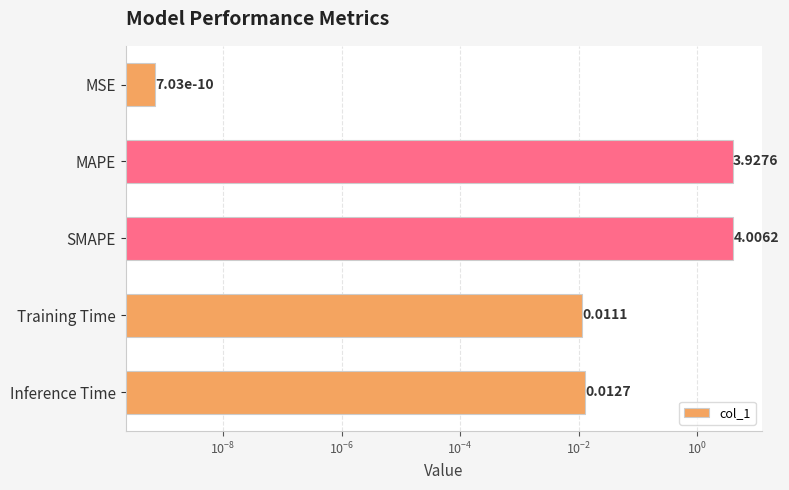

Reading right to left, what are all the values shown in this chart?

0.0	0.0	4.0	3.9	0.0